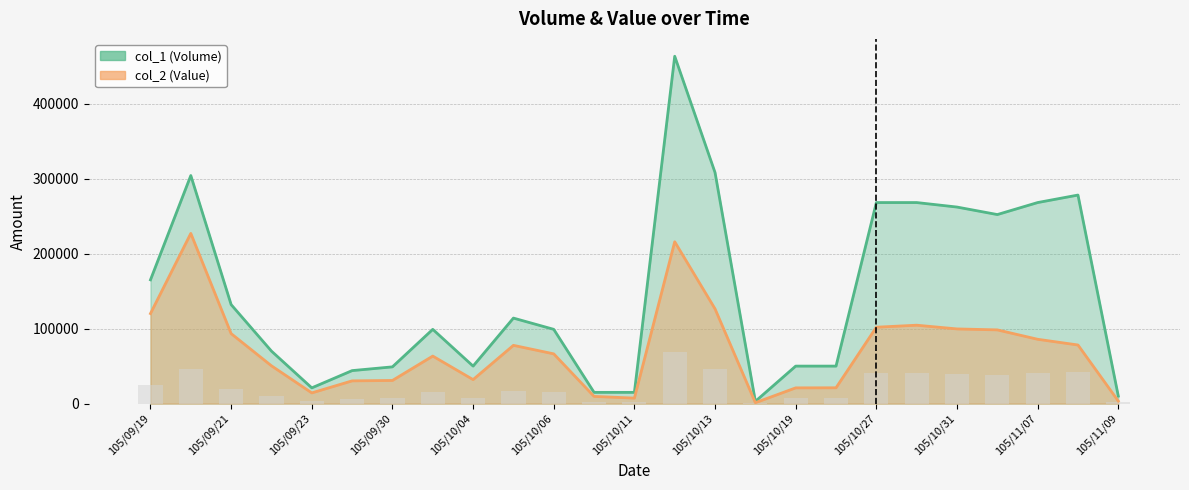

Which category has the highest value across all series?

105/10/12